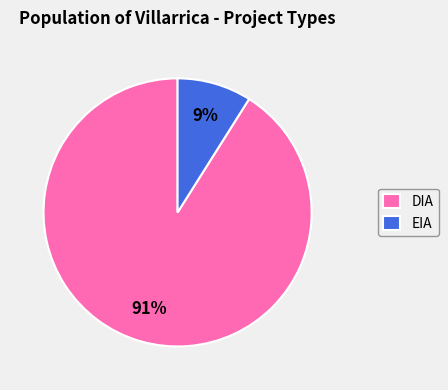

Combined, do DIA and EIA account for over 50%?

Yes